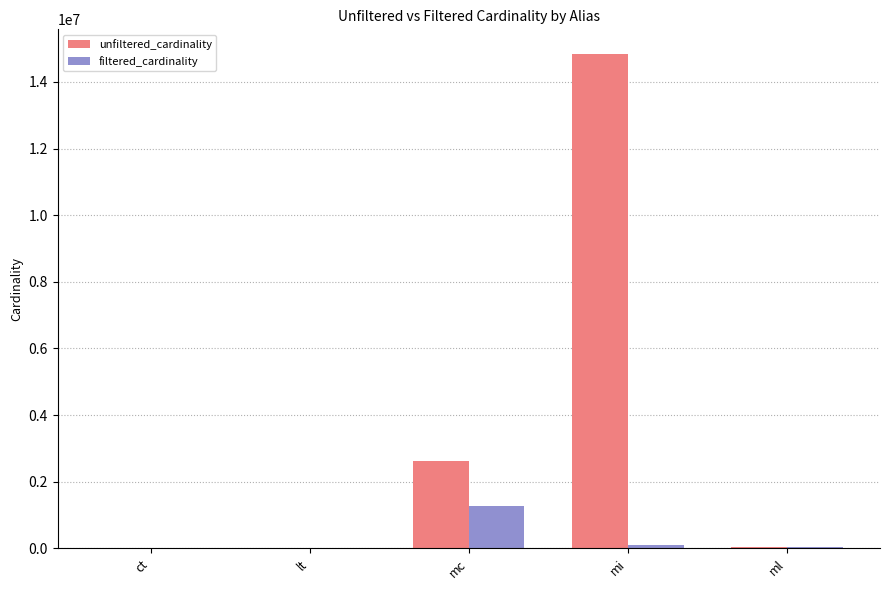

What is the greatest value displayed?

14835720